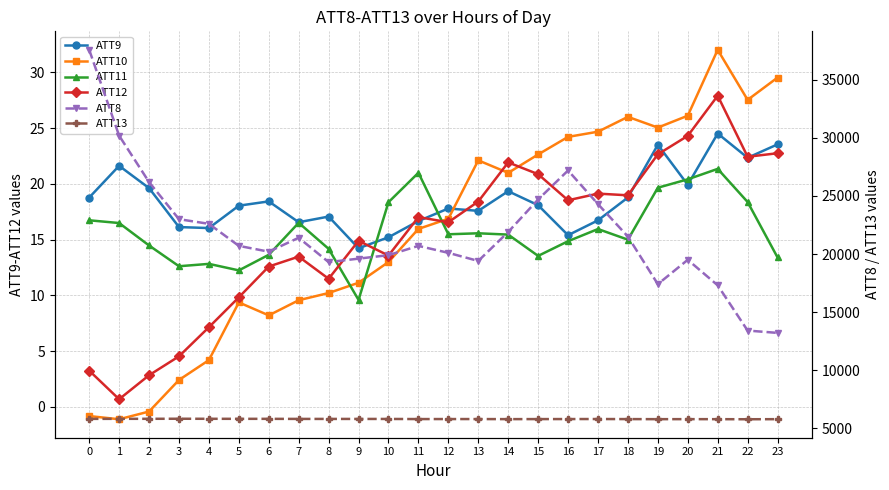

Reading left to right, transcribe all the data shown in this chart.

ATT9: 18.8	21.6	19.6	16.1	16.0	18.0	18.4	16.6	17.1	14.2	15.2	16.7	17.8	17.6	19.3	18.1	15.4	16.7	18.8	23.5	19.9	24.5	22.3	23.5
ATT10: -0.8	-1.1	-0.4	2.4	4.2	9.4	8.2	9.6	10.2	11.1	13.0	16.0	16.9	22.1	21.0	22.6	24.2	24.7	26.0	25.0	26.1	32.0	27.5	29.5
ATT11: 16.7	16.5	14.5	12.6	12.8	12.2	13.6	16.5	14.2	9.6	18.3	21.0	15.5	15.6	15.4	13.5	14.9	15.9	15.0	19.6	20.4	21.3	18.4	13.4
ATT12: 3.2	0.7	2.8	4.5	7.1	9.8	12.6	13.5	11.5	14.9	13.6	17.0	16.6	18.4	21.9	20.9	18.5	19.1	19.0	22.6	24.3	27.9	22.4	22.7
ATT8: 37600.0	30200.0	26200.0	23000.0	22600.0	20700.0	20200.0	21400.0	19300.0	19600.0	19900.0	20700.0	20100.0	19400.0	21900.0	24700.0	27200.0	24300.0	21500.0	17400.0	19500.0	17300.0	13400.0	13200.0
ATT13: 5789.1	5793.2	5795.0	5799.8	5795.5	5793.0	5792.2	5785.3	5784.6	5783.7	5782.4	5772.4	5774.1	5772.8	5767.1	5770.4	5773.7	5775.7	5770.2	5763.7	5765.6	5763.5	5756.7	5763.7